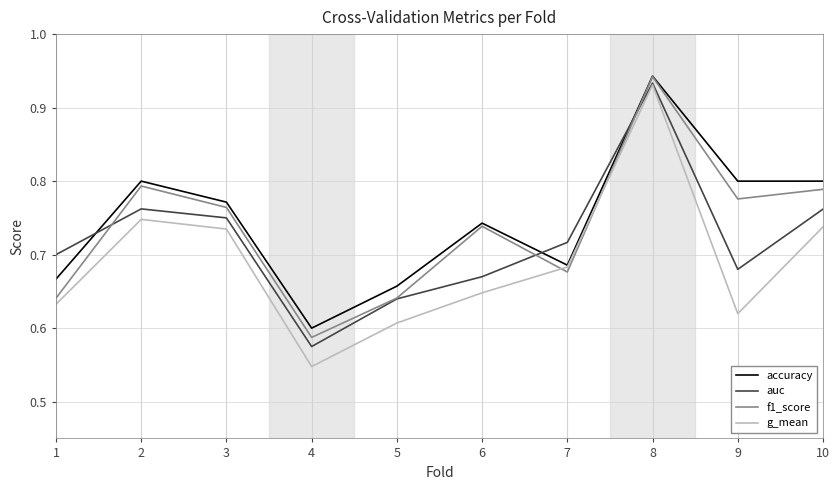

True or false: auc has a value of 0.3 at 2.

False